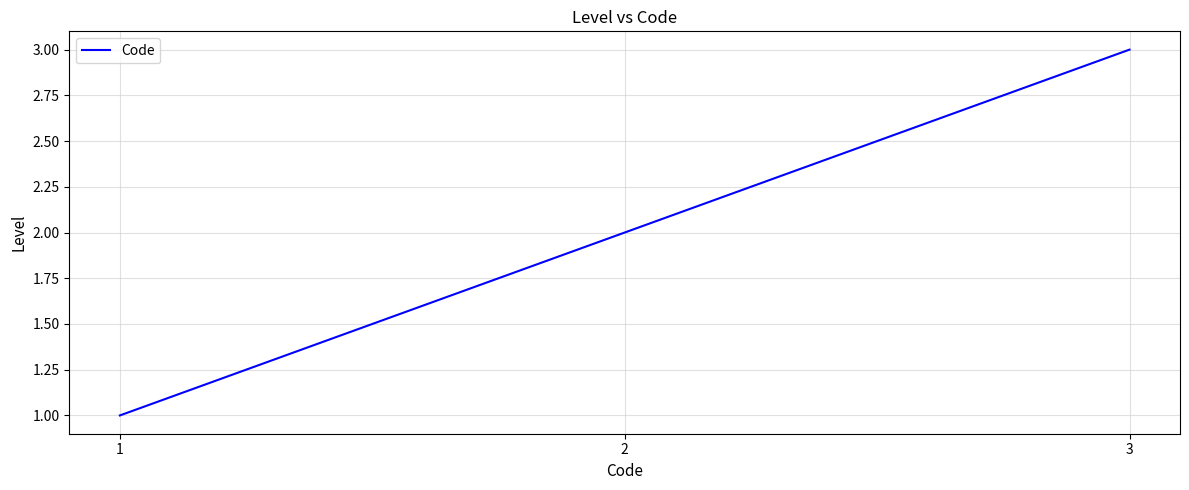

What is the smallest value displayed?

1